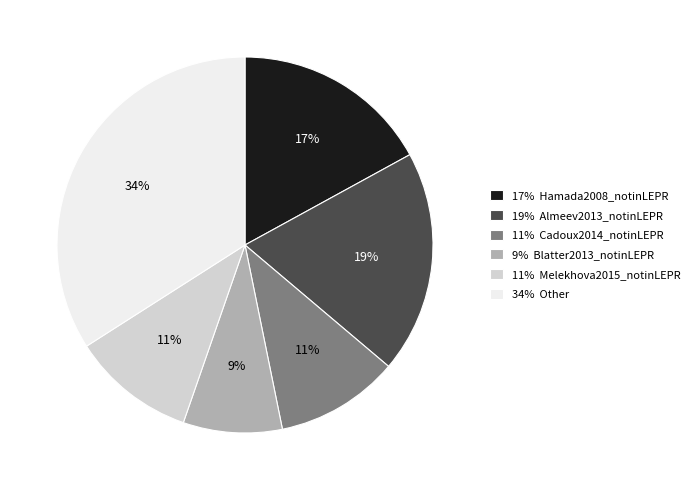

Combined, do 34% Other and 19% Almeev2013_notinLEPR account for over 50%?

Yes